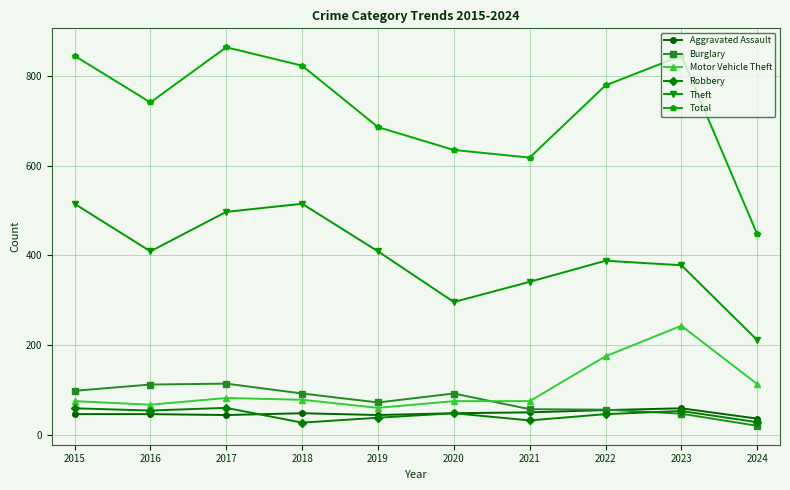

How many series are shown in this chart?

6